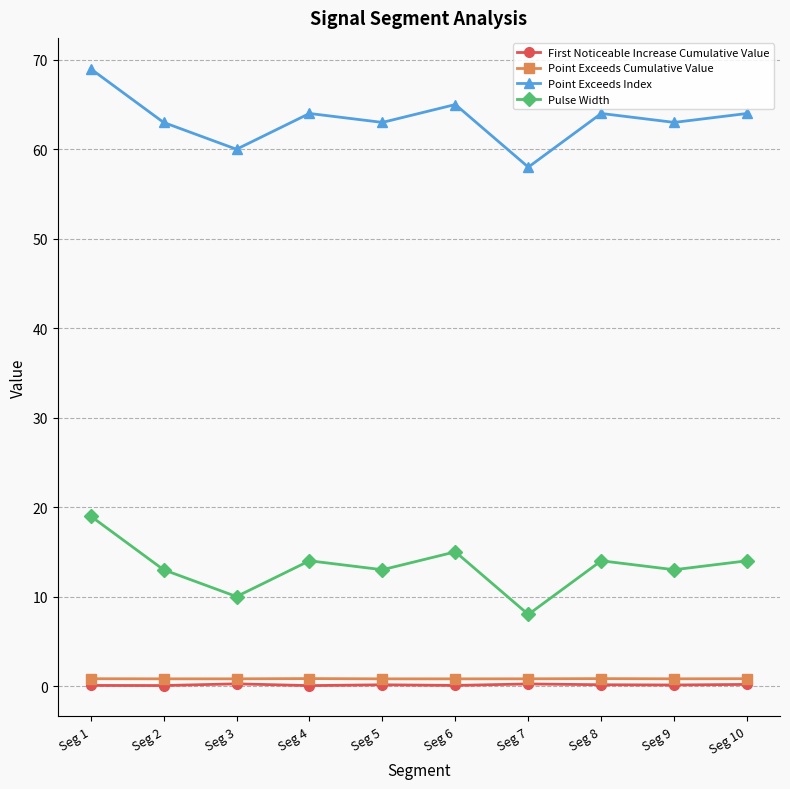

Does the chart display data point markers on the line(s)?

Yes